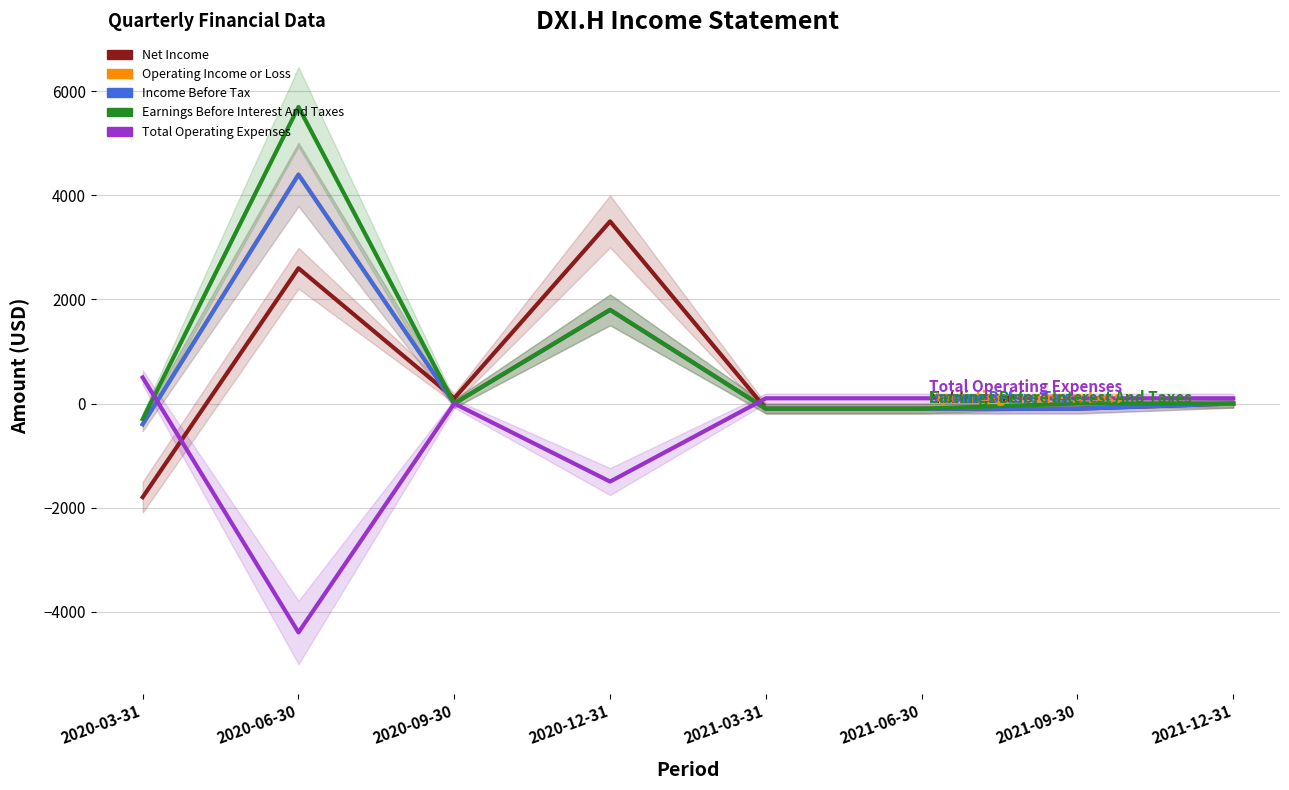

How many data points in Earnings Before Interest And Taxes are above 0?

2